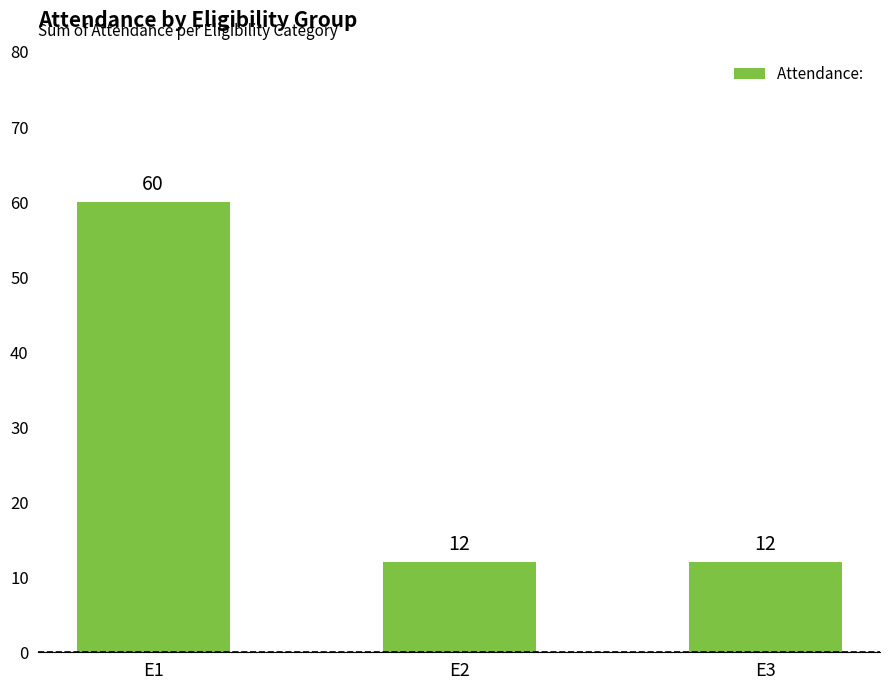

How many values are between 12 and 60?

3